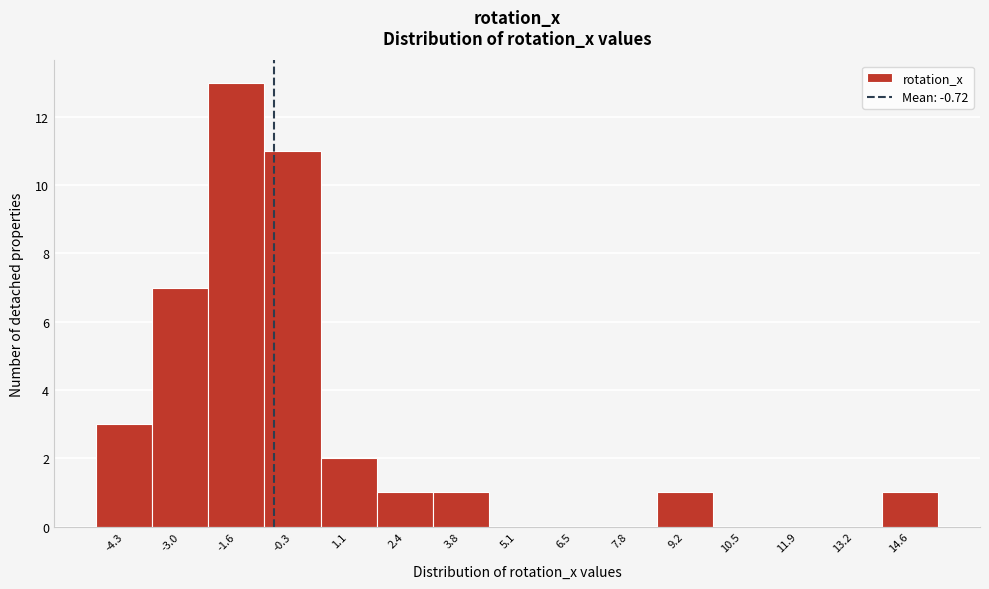

Reading left to right, list every bar in this chart as the range it spans on the x-axis followed by its height. Neither the bar edges nor the heights are printed on the chart, so give them approximately, as read against the axes.

-5.0 to -3.6: 3
-3.6 to -2.2: 7
-2.2 to -1.0: 13
-1.0 to 0.4: 11
0.4 to 1.8: 2
1.8 to 3.2: 1
3.2 to 4.4: 1
4.4 to 5.8: 0
5.8 to 7.2: 0
7.2 to 8.4: 0
8.4 to 9.8: 1
9.8 to 11.2: 0
11.2 to 12.6: 0
12.6 to 13.8: 0
13.8 to 15.2: 1